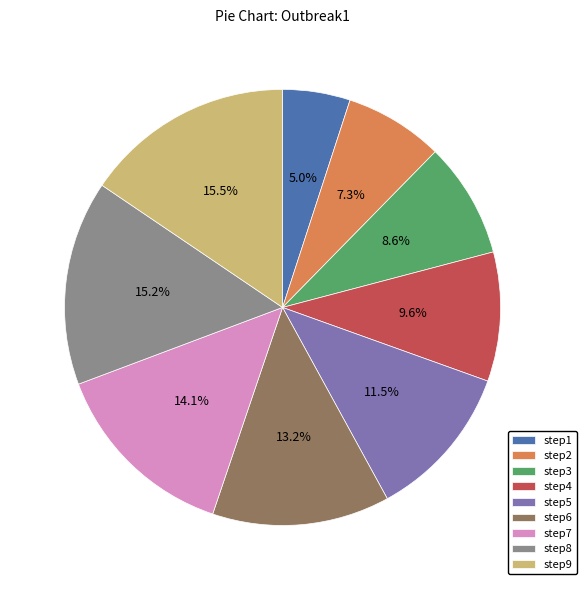

Count the number of slices in the pie.

9